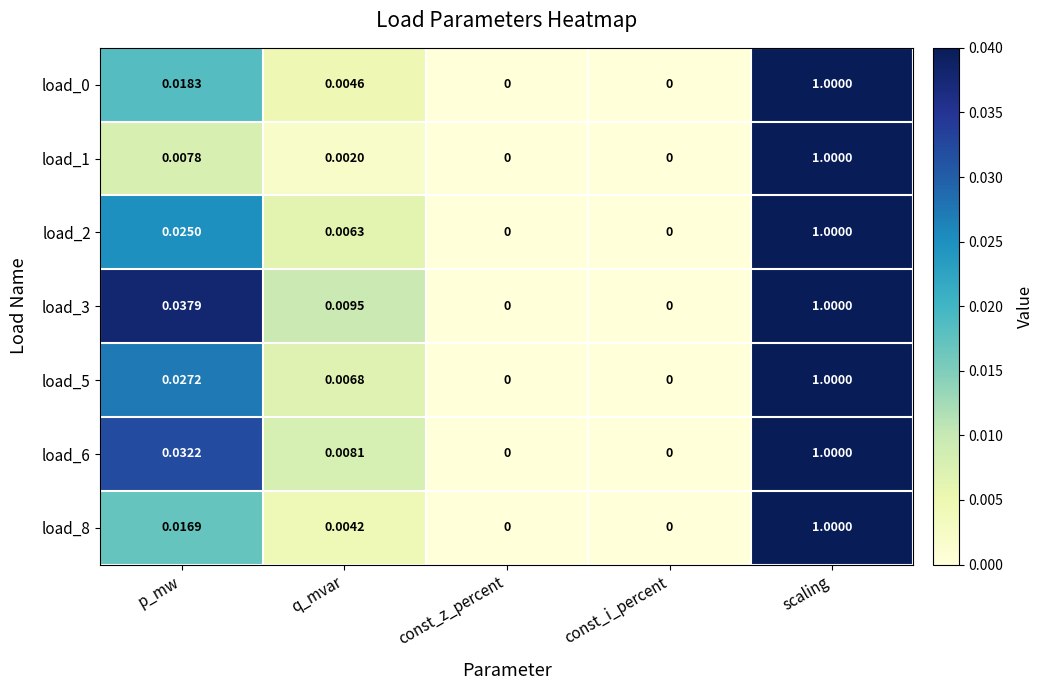

Between q_mvar and const_z_percent, which series saw the biggest shift?

load_3